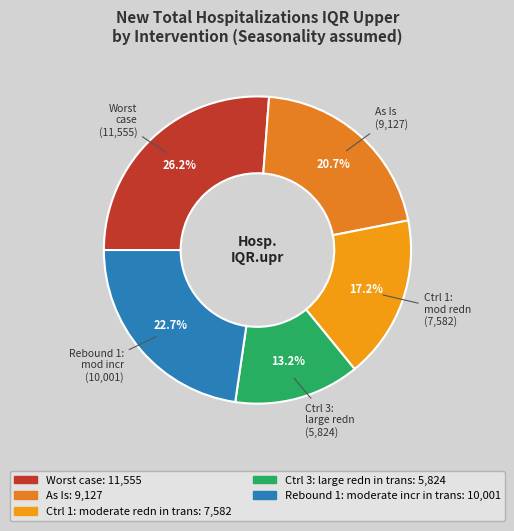

What is the largest slice in the pie chart?

Worst case